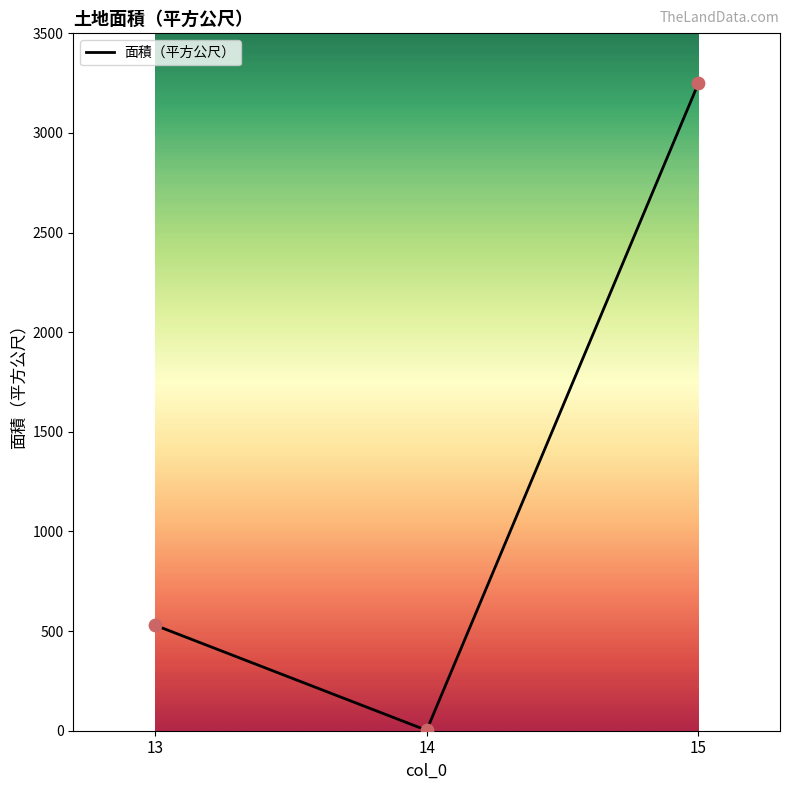

Which has a higher value, 13 or 15?

15